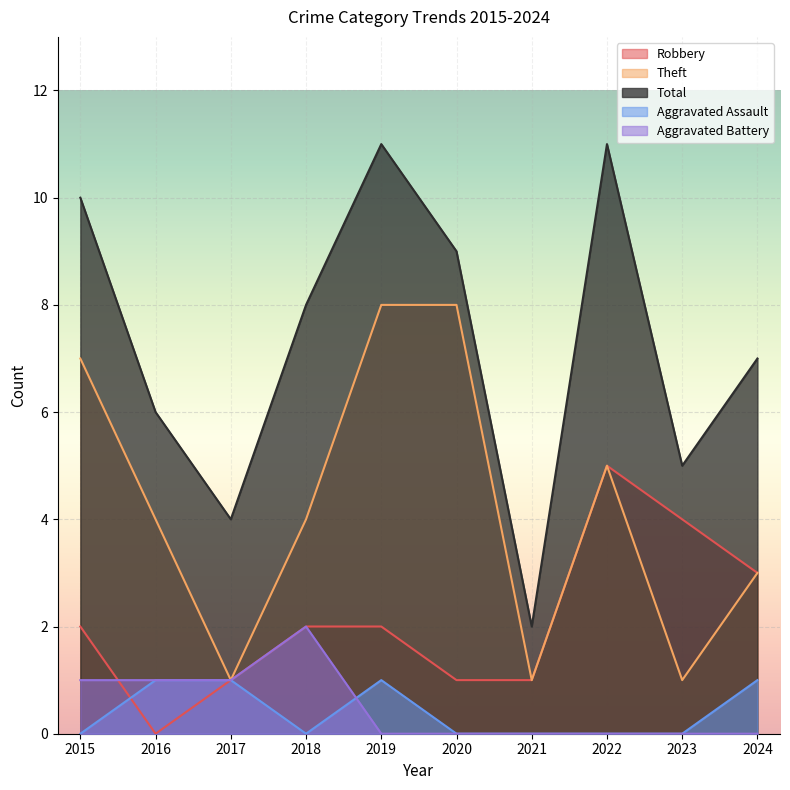

At 2021, list the series in order from smallest to largest.

Aggravated Assault, Aggravated Battery, Robbery, Theft, Total